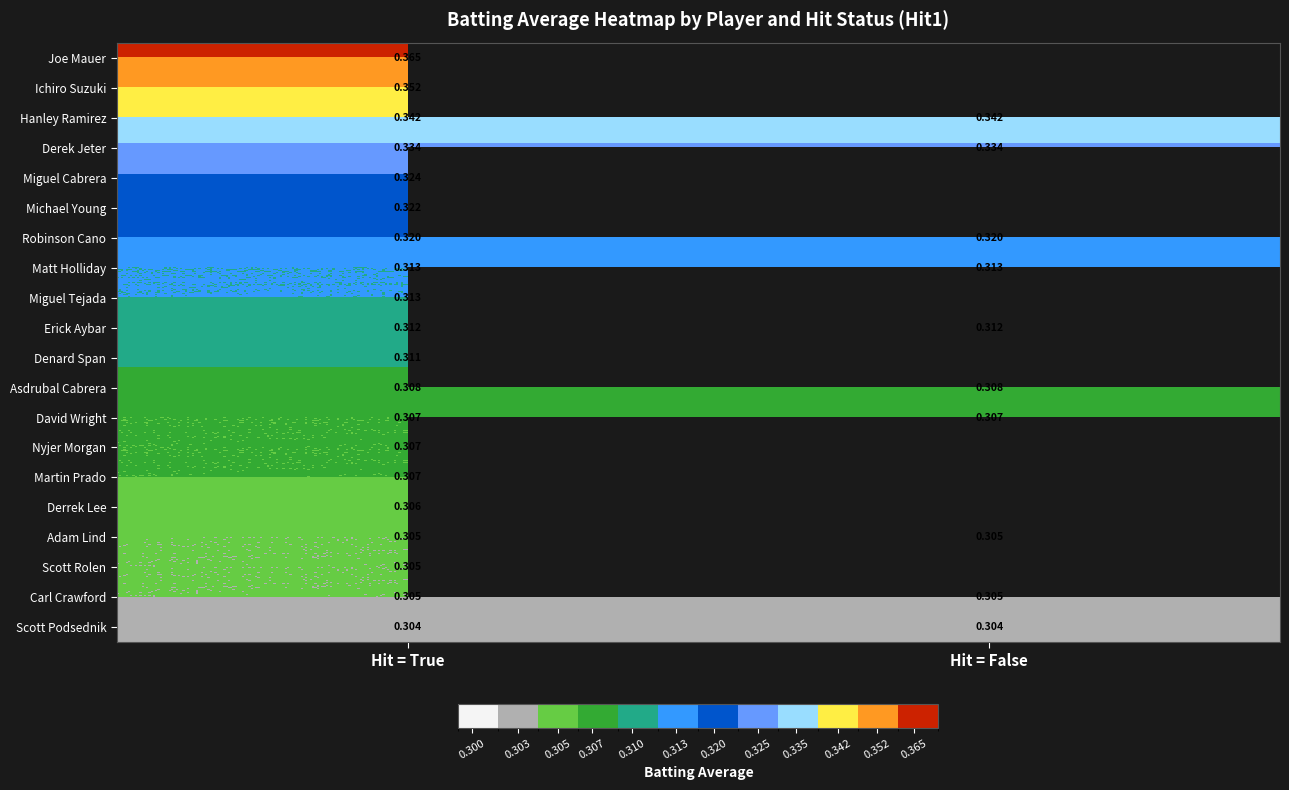

Is the value of Erick Aybar at Hit = True greater than the value of Asdrubal Cabrera at Hit = False?

Yes